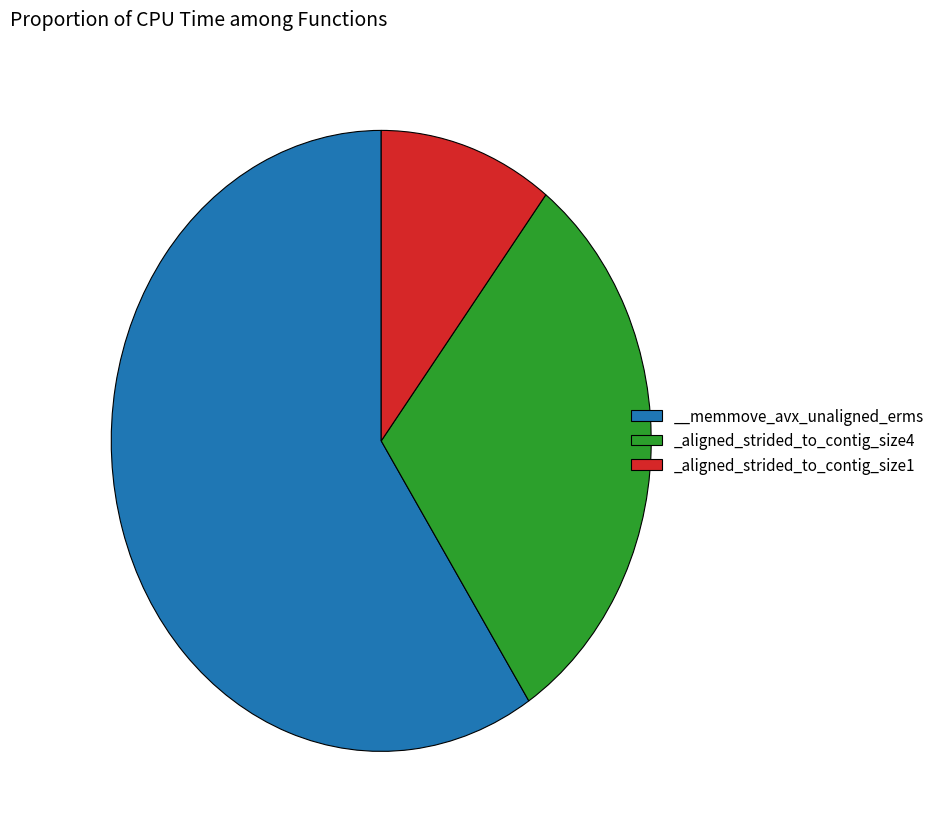

The _aligned_strided_to_contig_size1 slice represents 10% of the pie. True or false?

True